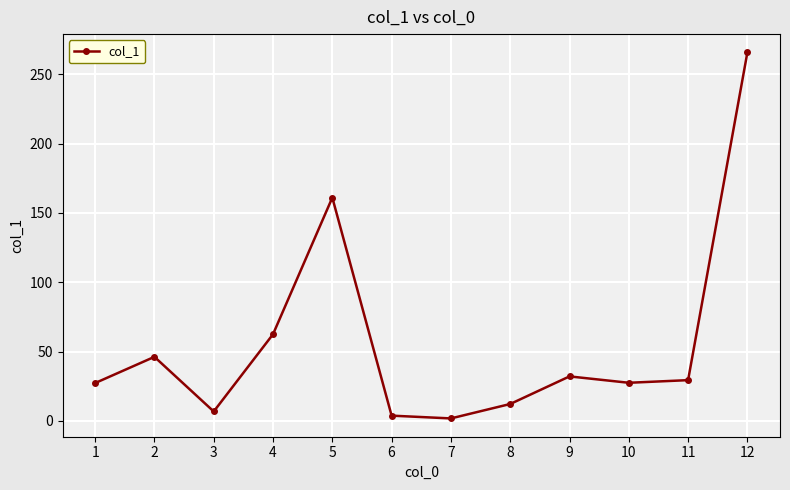

What is the change in value from 3 to 10?

+20.7